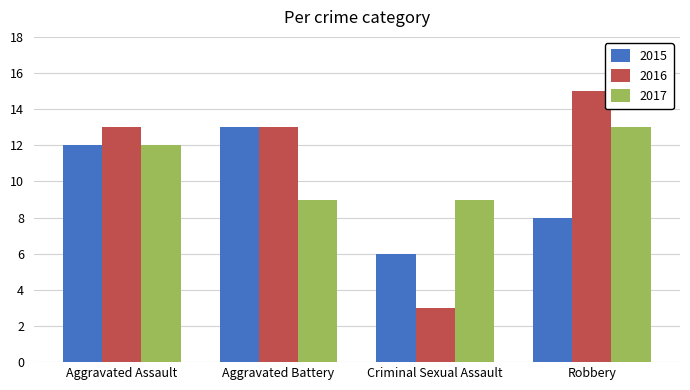

Which category has the highest value in the 2016 series?

Robbery